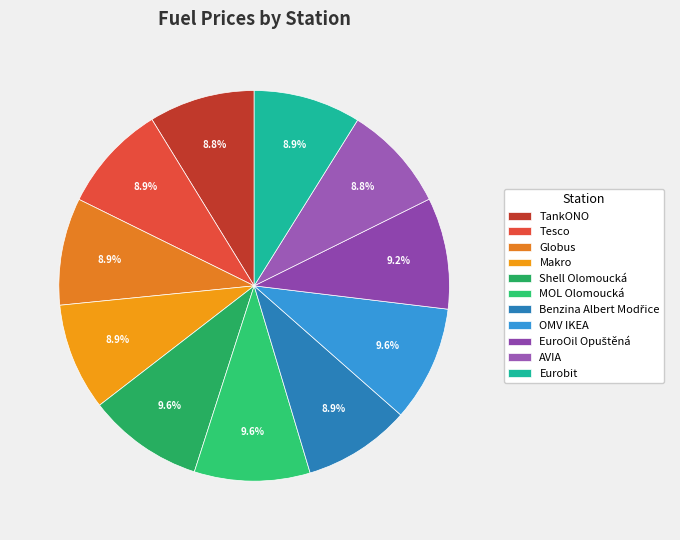

Do OMV IKEA and EuroOil Opuštěná together represent more than half of the pie?

No